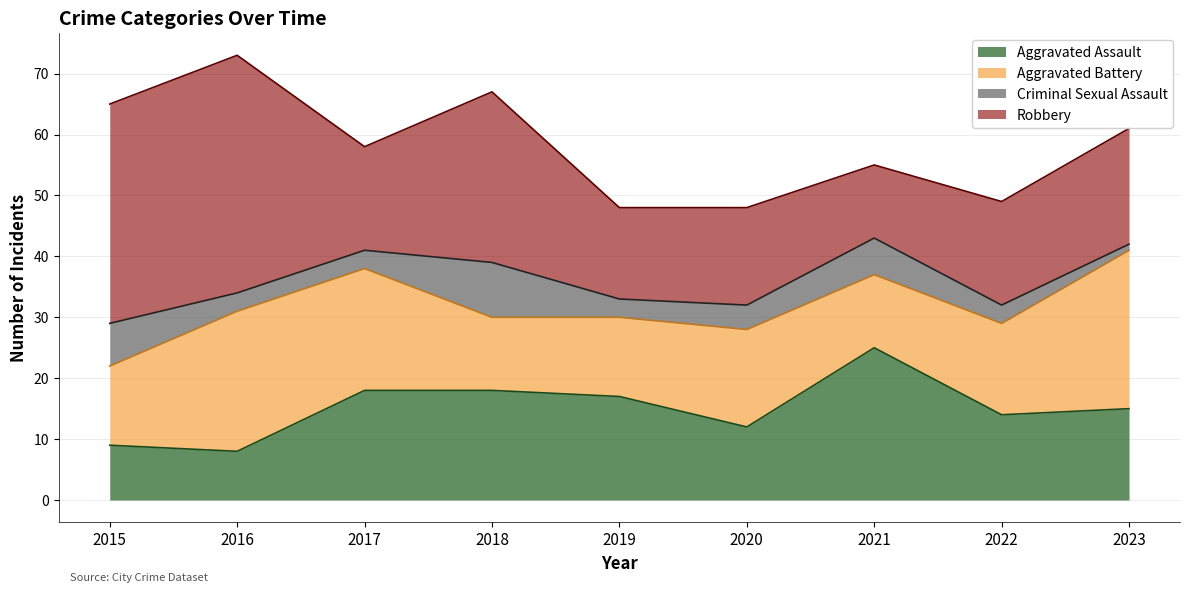

At 2019, list the series in order from largest to smallest.

Aggravated Assault, Robbery, Aggravated Battery, Criminal Sexual Assault